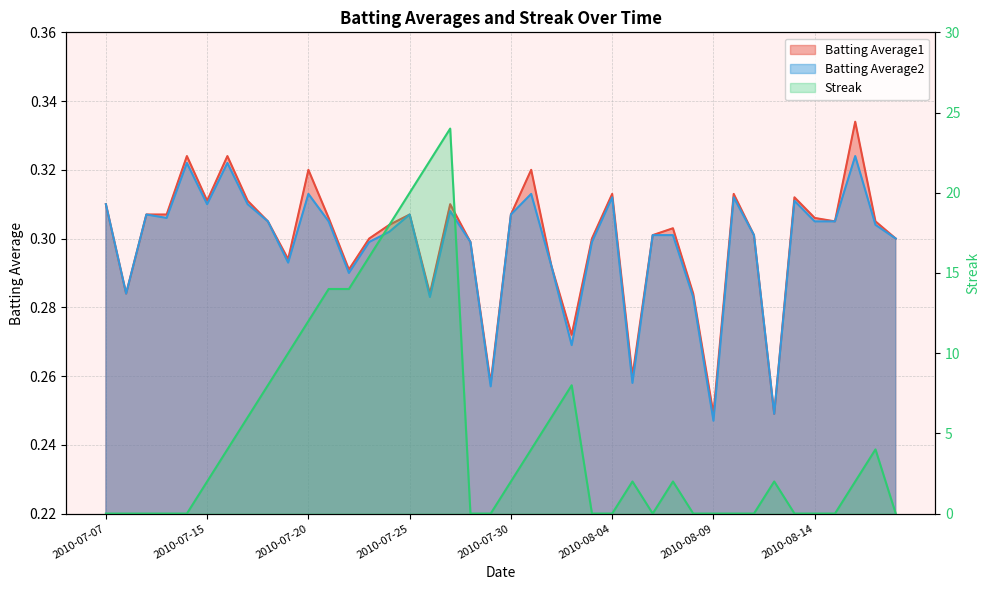

How many intersections are there between Streak and Batting Average1?

12